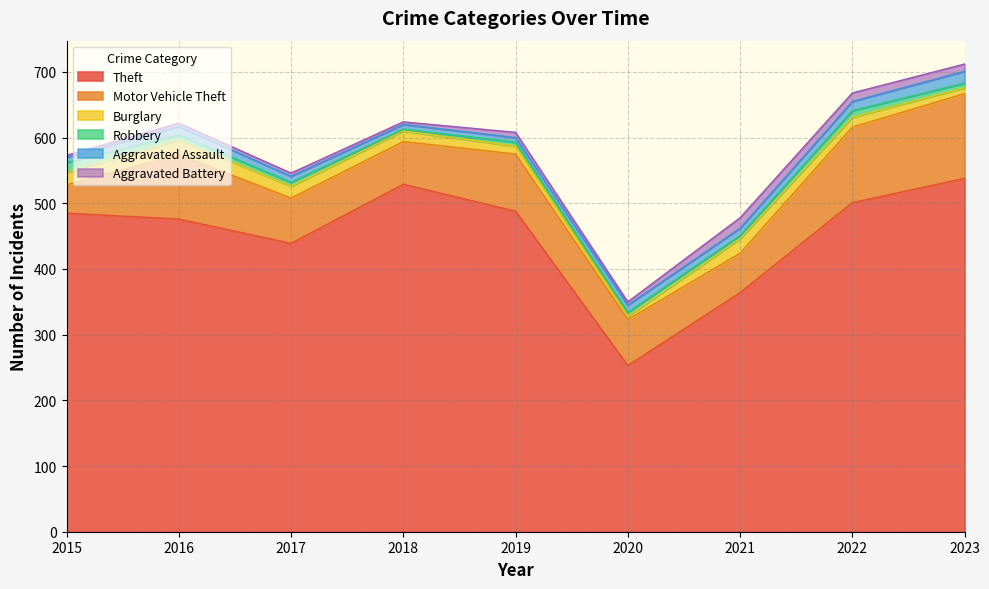

Is the value of Burglary at 2019 greater than the value of Theft at 2017?

No